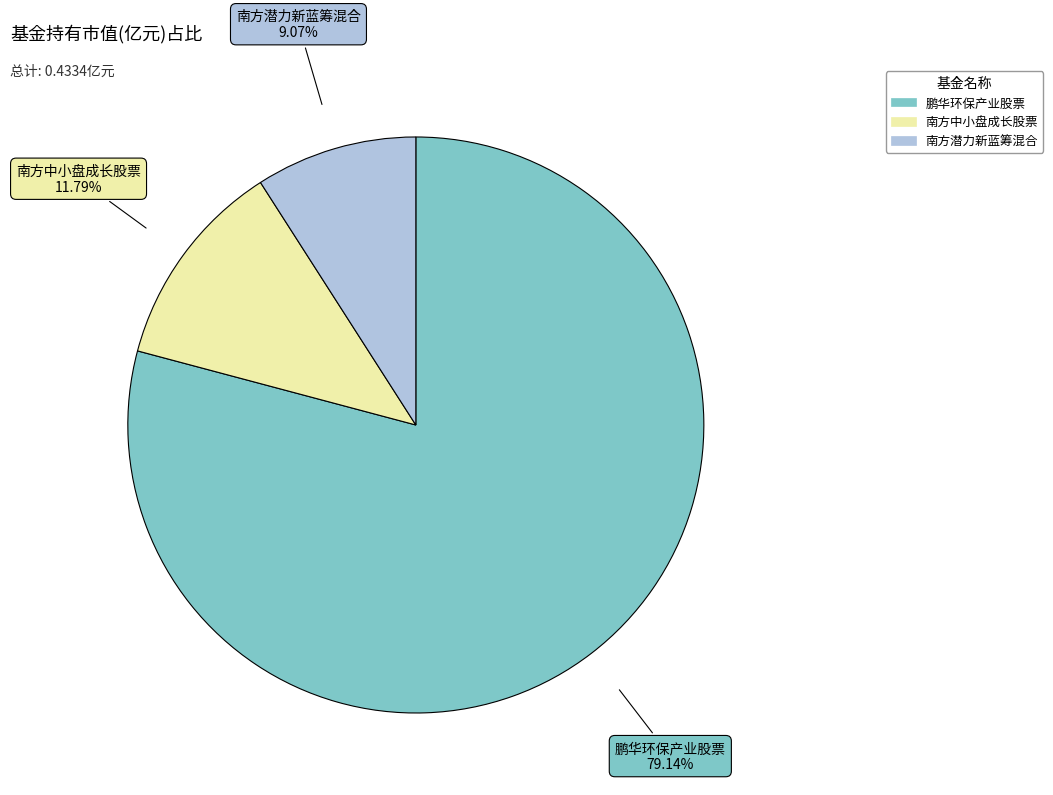

Is the sum of 南方中小盘成长股票 and 鹏华环保产业股票 greater than half?

Yes